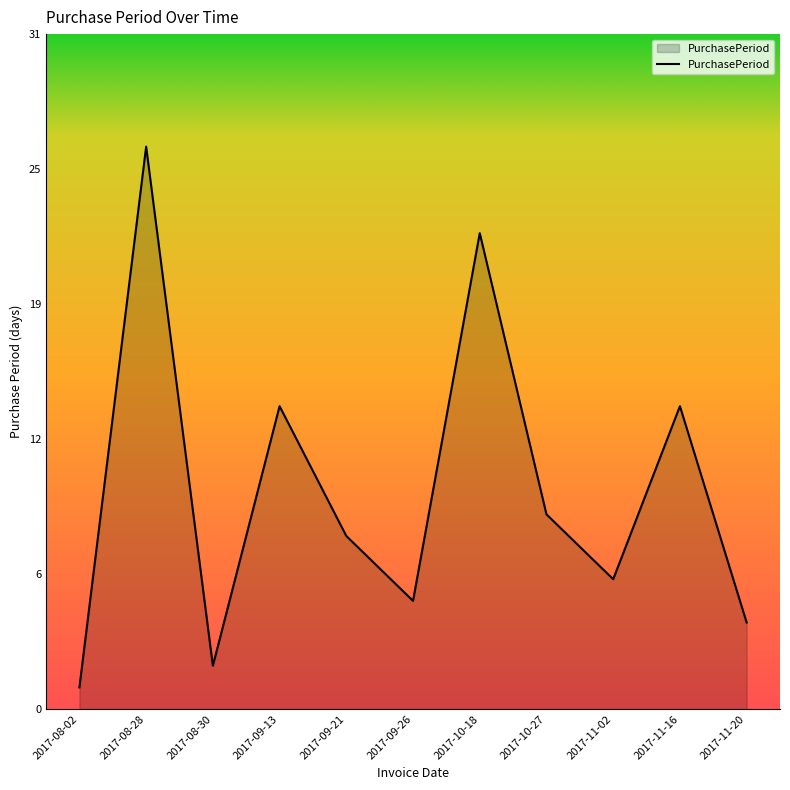

Does the chart display data point markers on the line(s)?

No